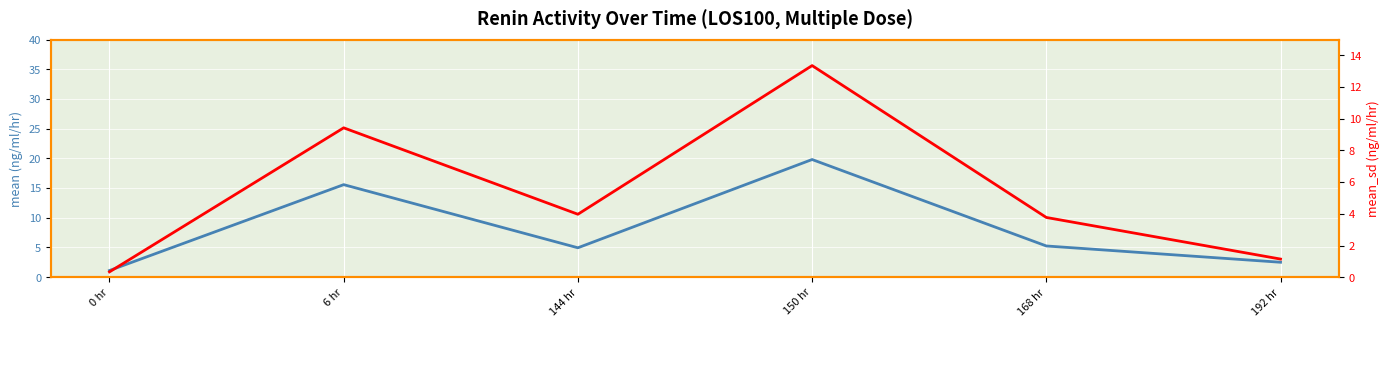

Rank the series by their maximum value, from lowest to highest.

mean_sd (ng/ml/hr), mean (ng/ml/hr)